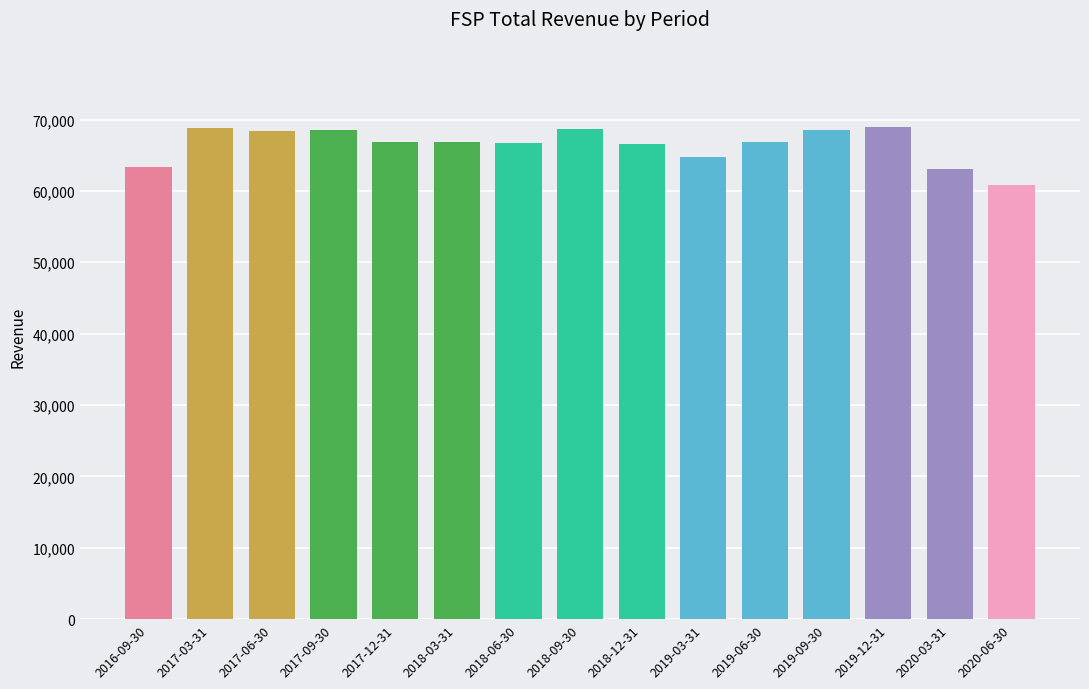

What is the smallest value displayed?

60800